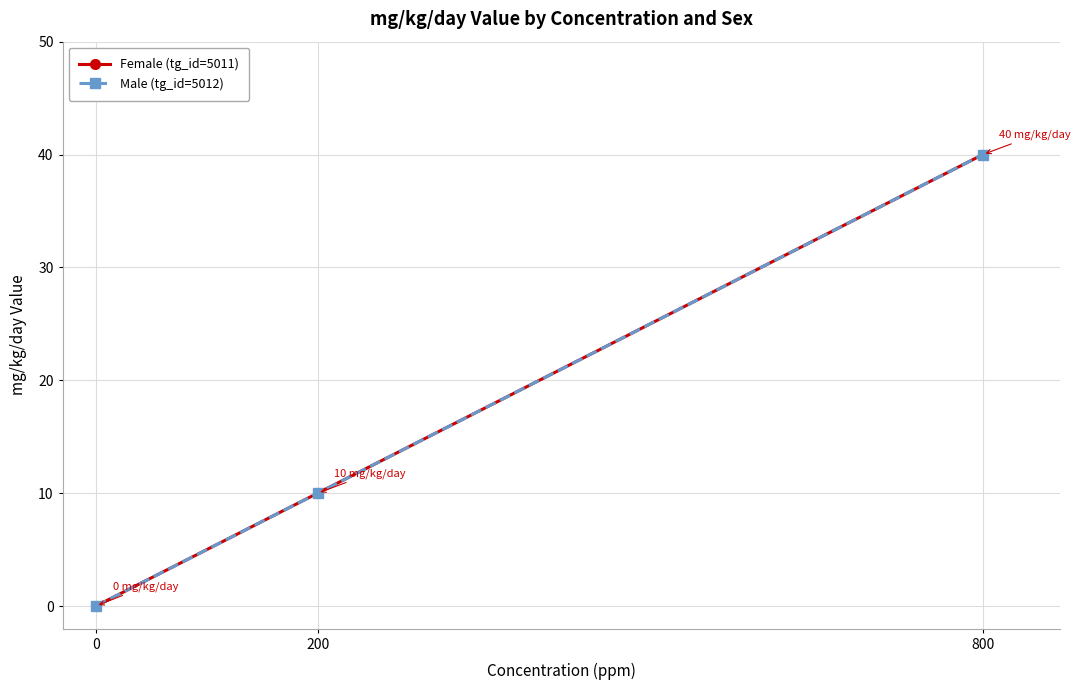

Does the chart have visible grid lines?

Yes